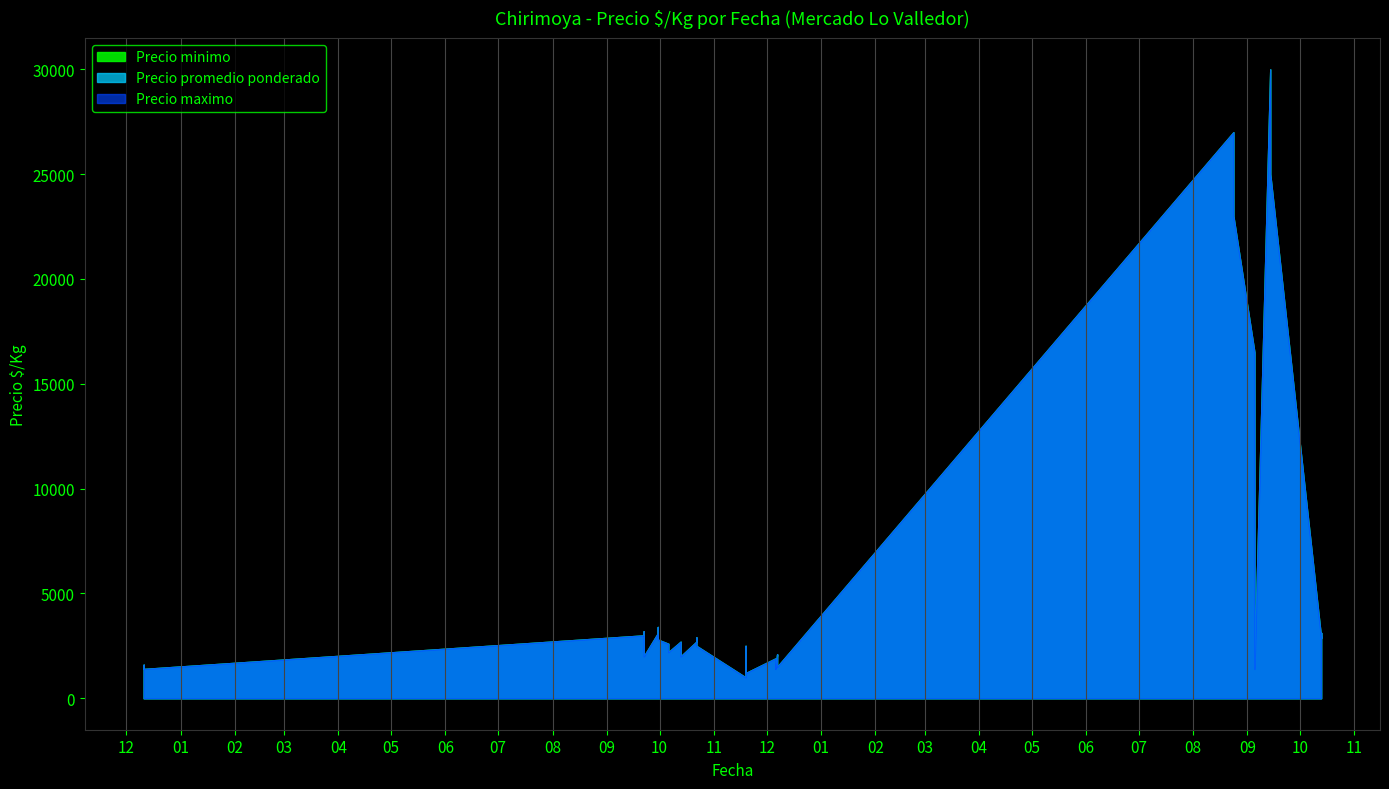

What is the maximum value shown in the chart?

30000